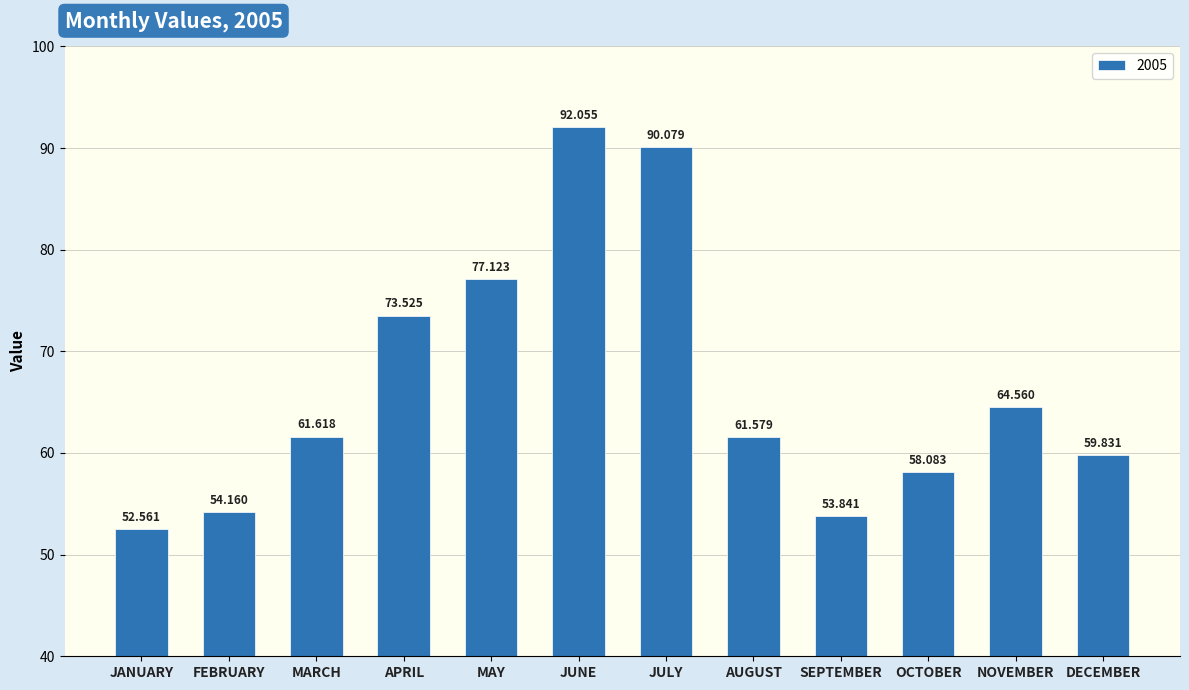

Rank the categories by value from lowest to highest.

JANUARY, SEPTEMBER, FEBRUARY, OCTOBER, DECEMBER, AUGUST, MARCH, NOVEMBER, APRIL, MAY, JULY, JUNE